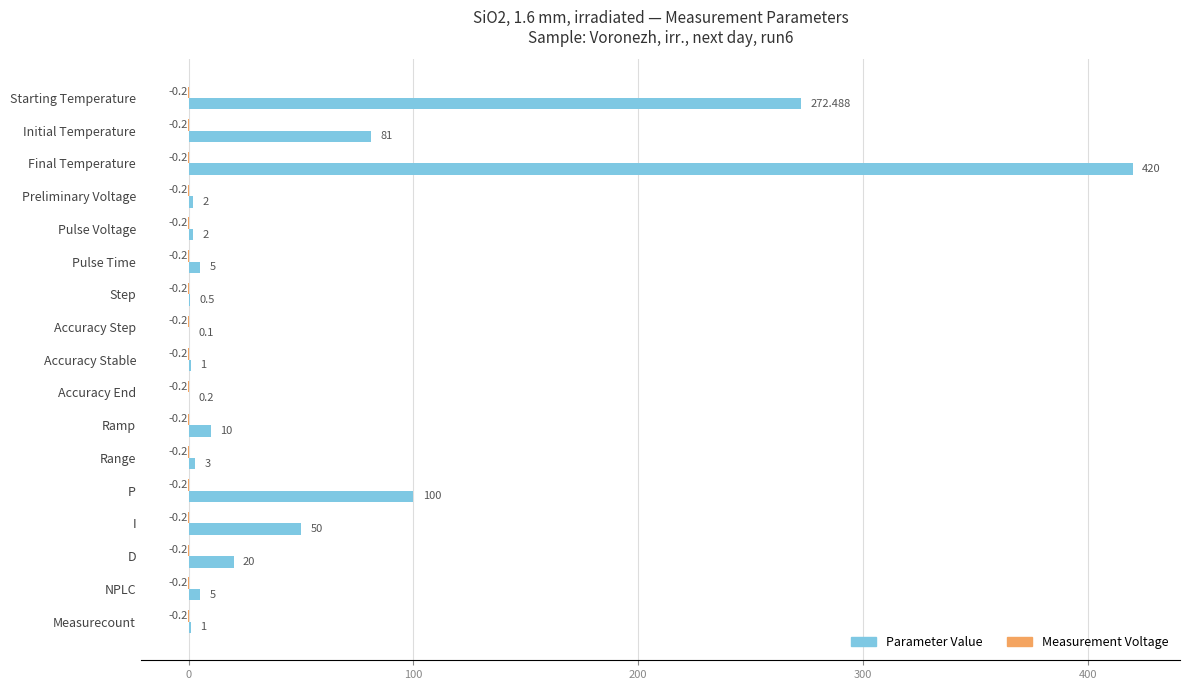

Which series changed the most between Initial Temperature and Accuracy End?

Parameter Value